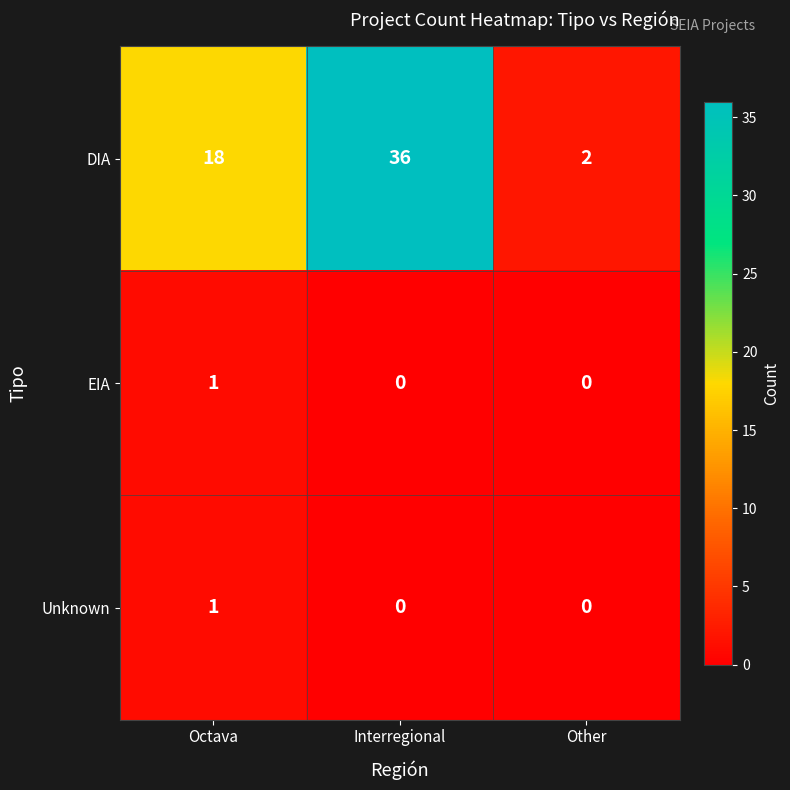

What is the sum of all DIA values?

56